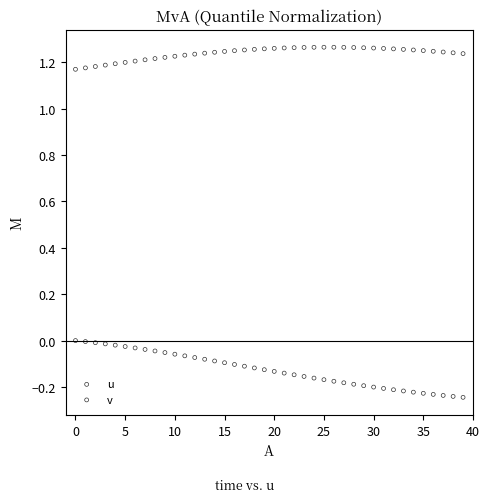

Across all data points, what is the range of Y values (max minus min)?

1.5